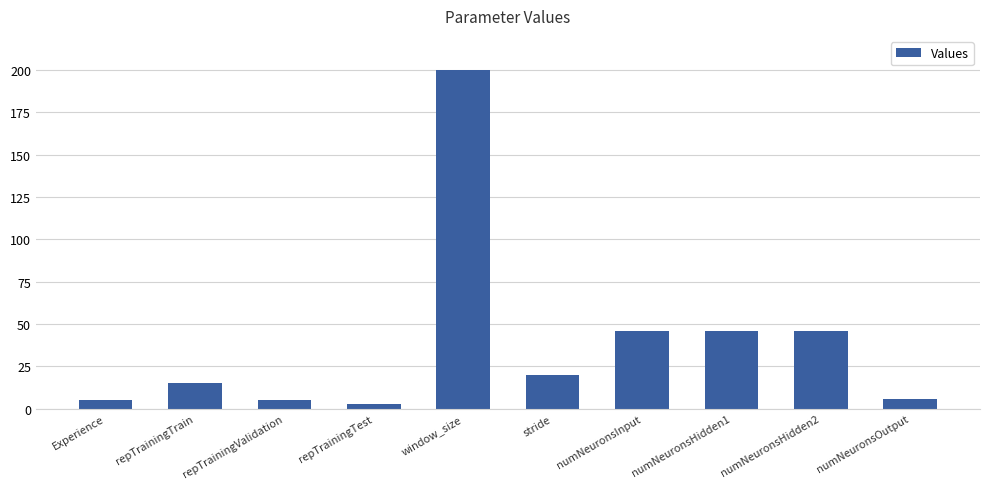

How many values are below 20?

5